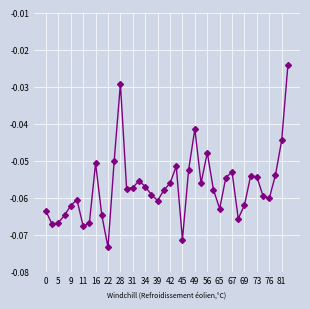

How many points are lower than both their immediate neighbors (excluding endpoints)?

10